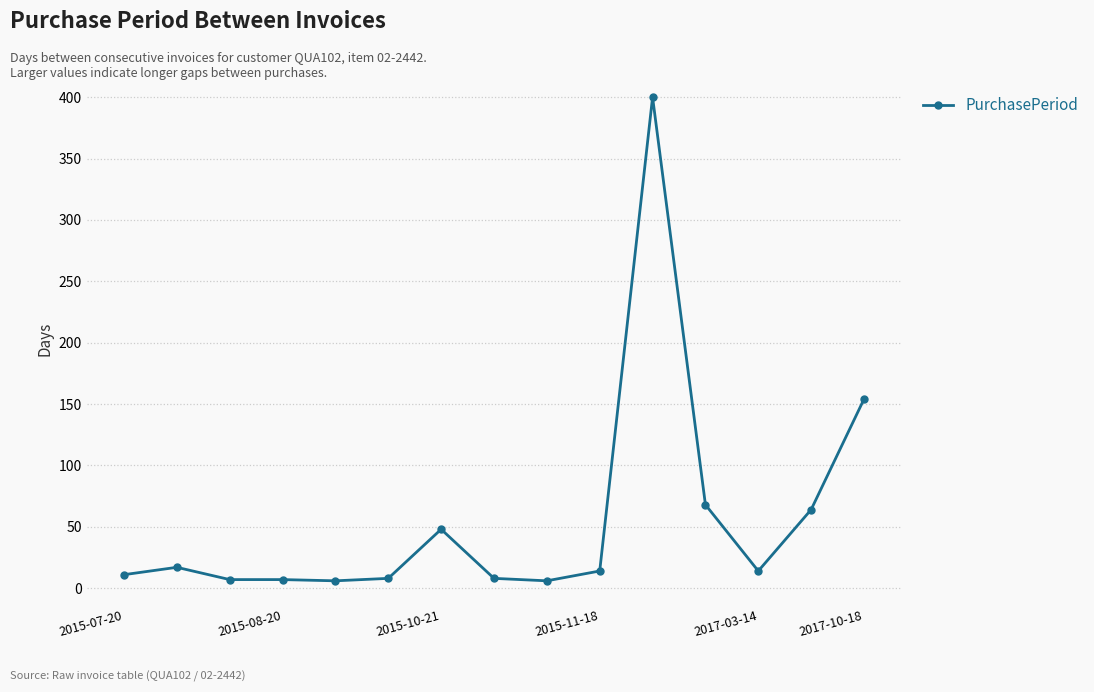

What is the greatest value displayed?

400